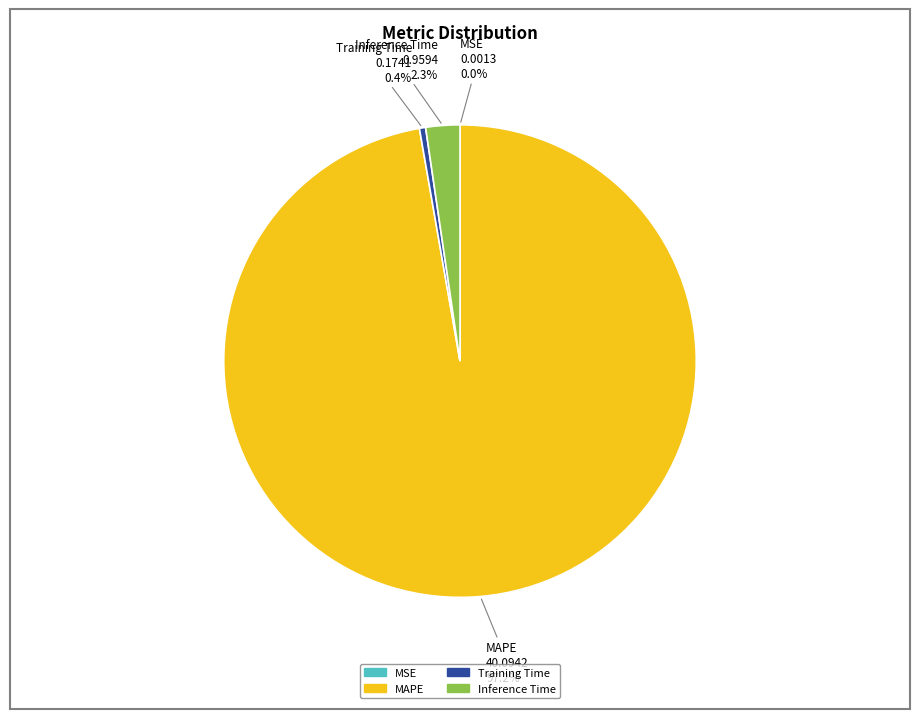

To the nearest percent, what percentage of the pie is MAPE?

97%